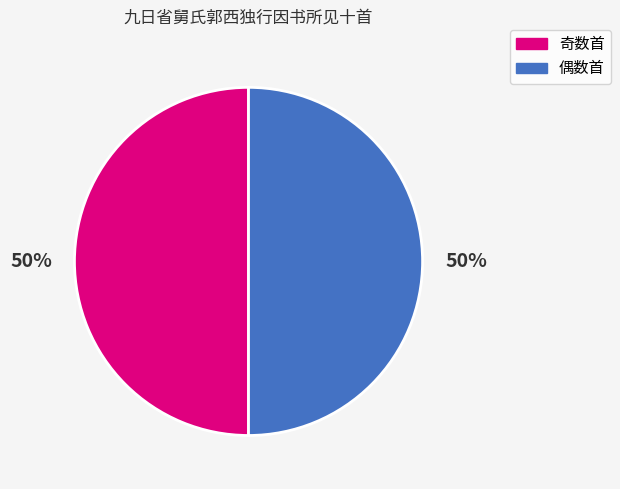

To the nearest percent, what is the average slice percentage?

50%